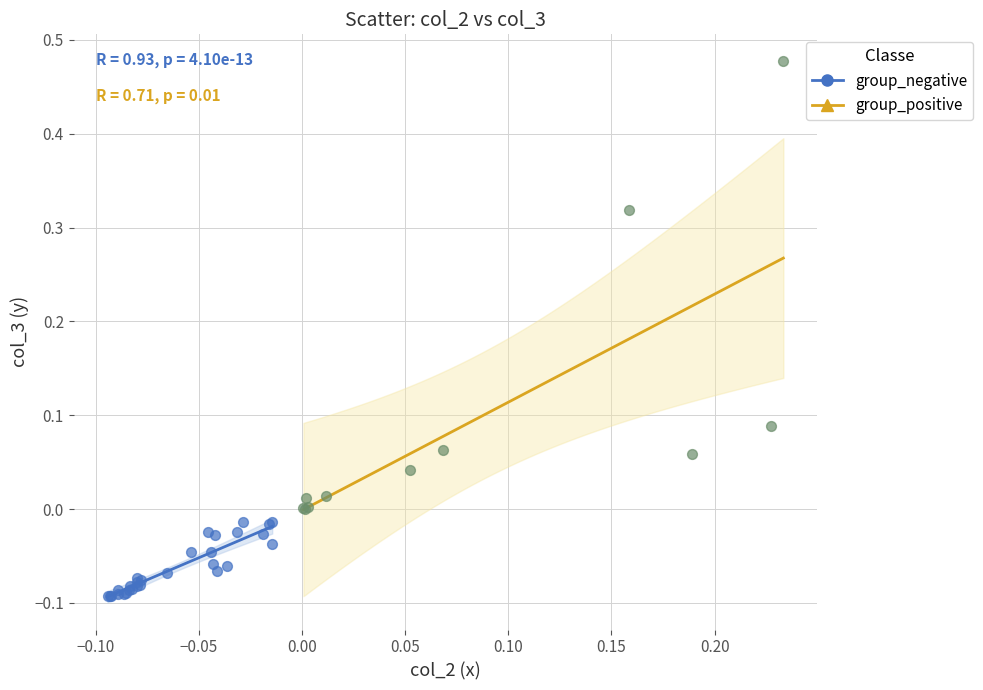

Which series has the widest spread of Y values?

group_positive